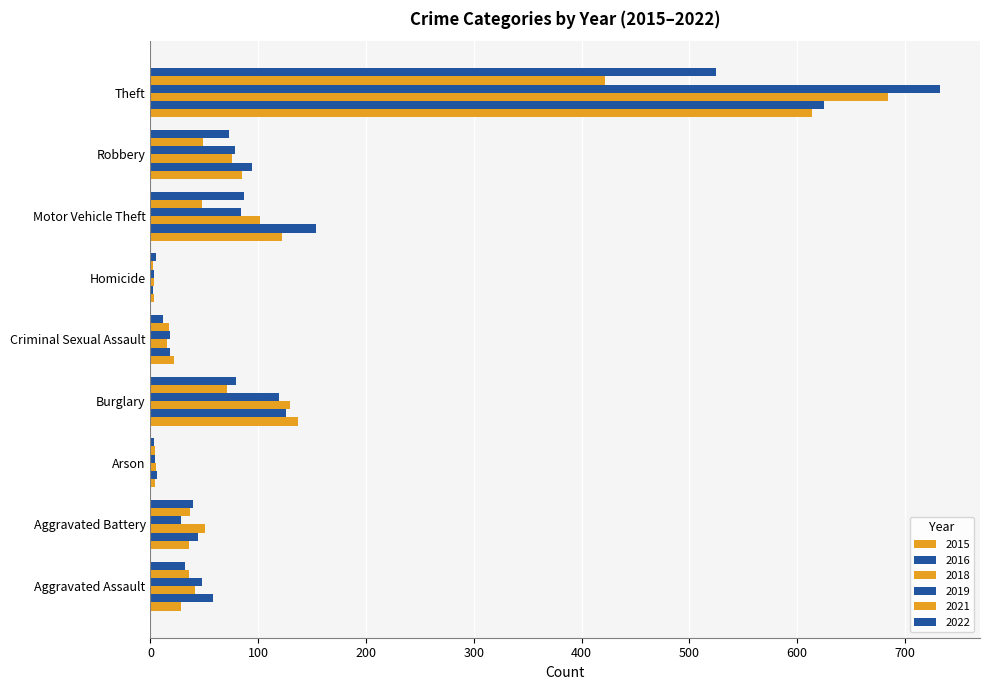

What is the minimum value shown in the chart?

2